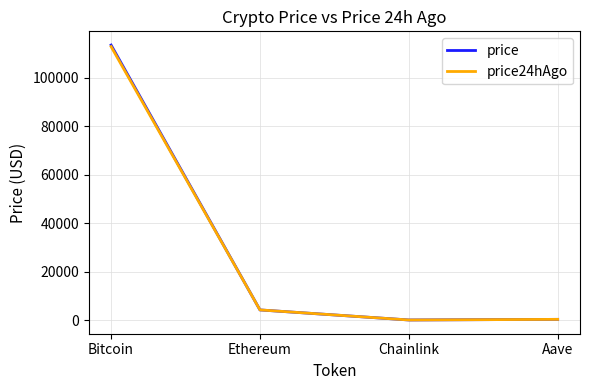

Where is price nearest to the value 56778?

Ethereum